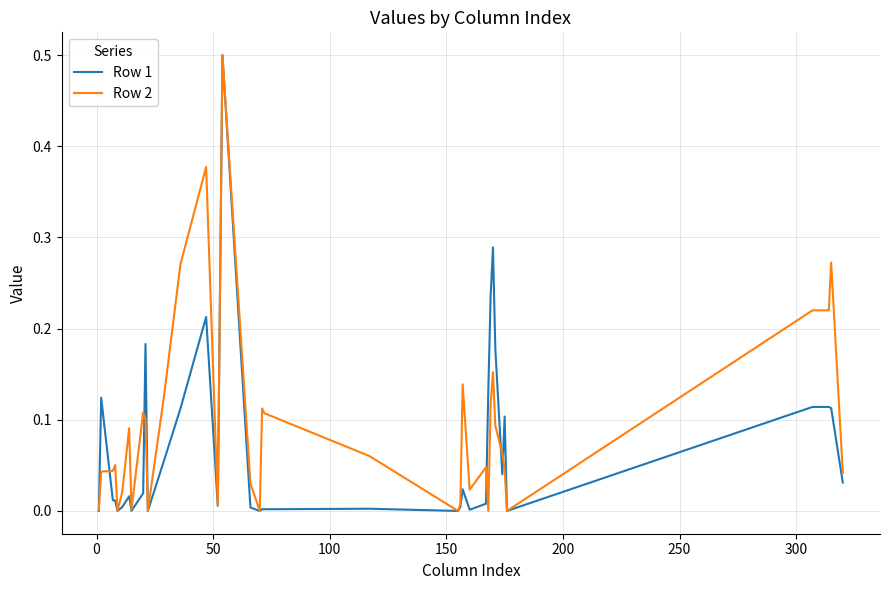

Does the chart have visible grid lines?

Yes